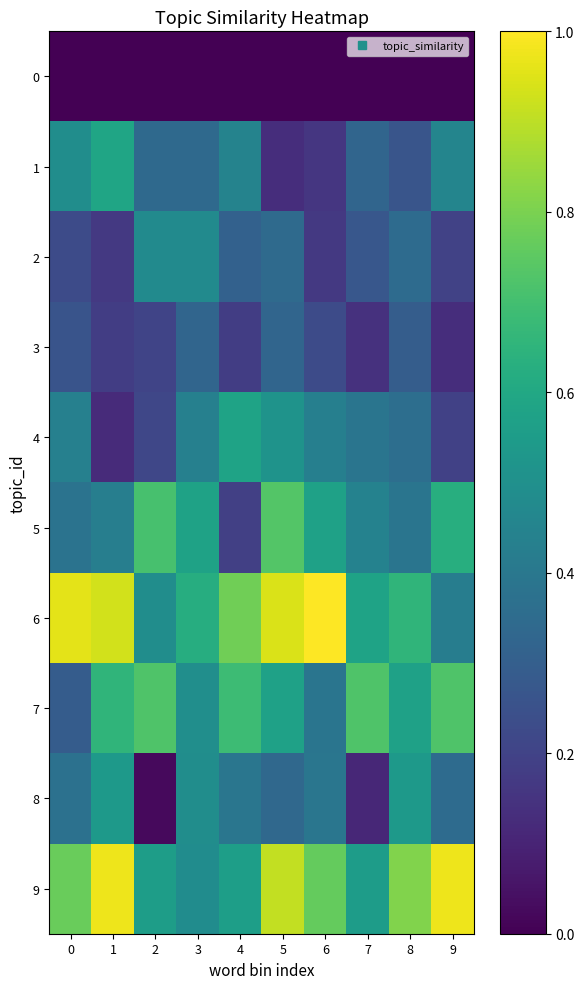

Reading left to right, extract all data points from this chart.

0: 0=0.0	1=0.0	2=0.0	3=0.0	4=0.0	5=0.0	6=0.0	7=0.0	8=0.0	9=0.0
1: 0=0.5	1=0.6	2=0.3	3=0.3	4=0.4	5=0.1	6=0.2	7=0.3	8=0.3	9=0.5
2: 0=0.2	1=0.2	2=0.5	3=0.5	4=0.3	5=0.3	6=0.2	7=0.3	8=0.3	9=0.2
3: 0=0.3	1=0.2	2=0.2	3=0.3	4=0.2	5=0.3	6=0.2	7=0.1	8=0.3	9=0.1
4: 0=0.4	1=0.1	2=0.2	3=0.4	4=0.6	5=0.5	6=0.4	7=0.4	8=0.4	9=0.2
5: 0=0.4	1=0.4	2=0.7	3=0.6	4=0.2	5=0.7	6=0.6	7=0.4	8=0.4	9=0.6
6: 0=1.0	1=0.9	2=0.5	3=0.6	4=0.8	5=0.9	6=1.0	7=0.6	8=0.7	9=0.4
7: 0=0.3	1=0.7	2=0.7	3=0.5	4=0.7	5=0.6	6=0.4	7=0.7	8=0.6	9=0.7
8: 0=0.4	1=0.5	2=0.0	3=0.5	4=0.4	5=0.3	6=0.4	7=0.1	8=0.5	9=0.3
9: 0=0.8	1=1.0	2=0.6	3=0.5	4=0.6	5=0.9	6=0.8	7=0.6	8=0.8	9=1.0